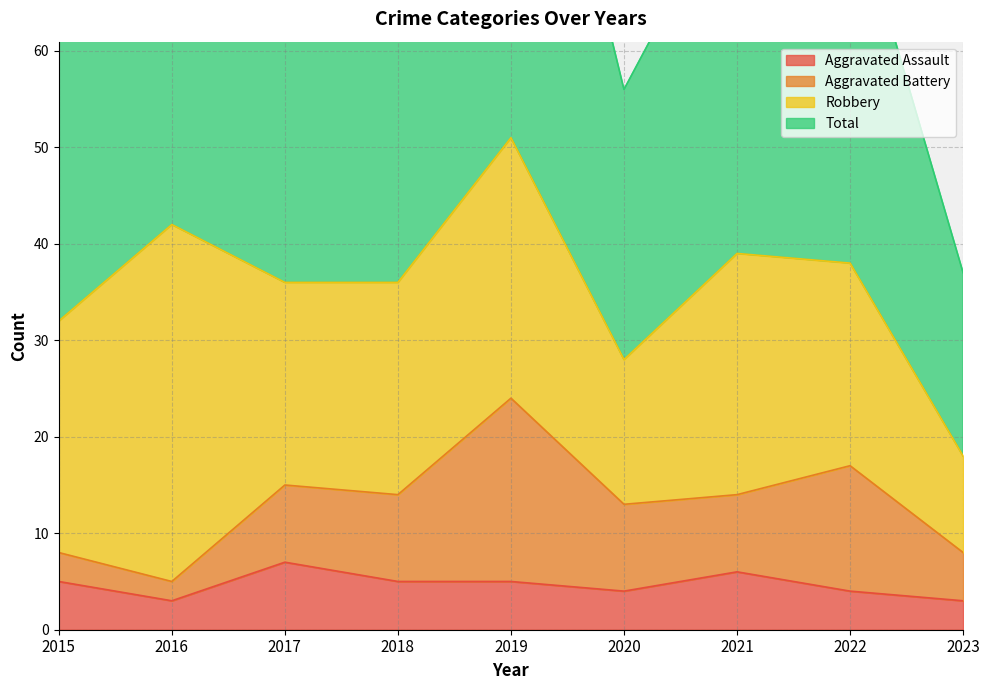

Does the chart display data point markers on the line(s)?

No